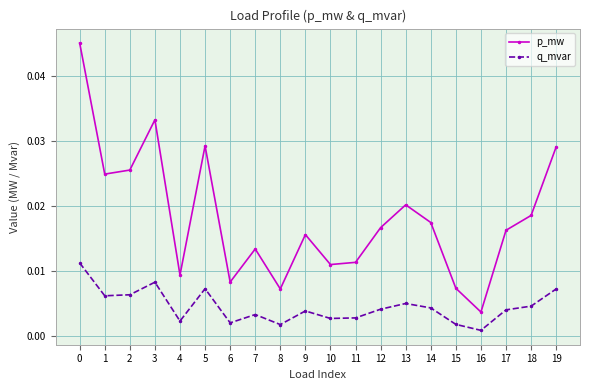

How many interior local peaks does the p_mw series have?

5